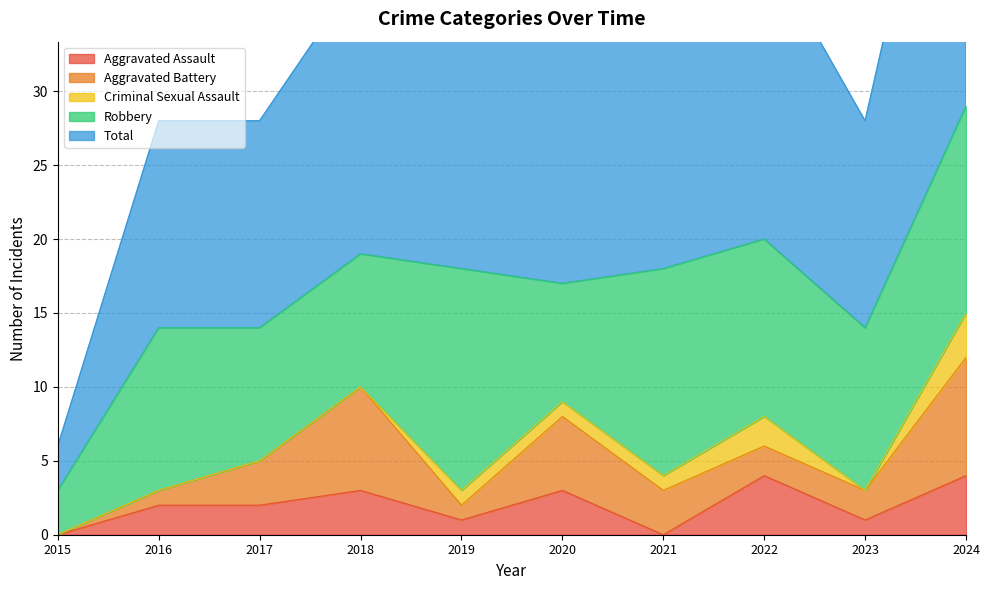

What is the sum of the Criminal Sexual Assault values at 2019 and 2018?

1